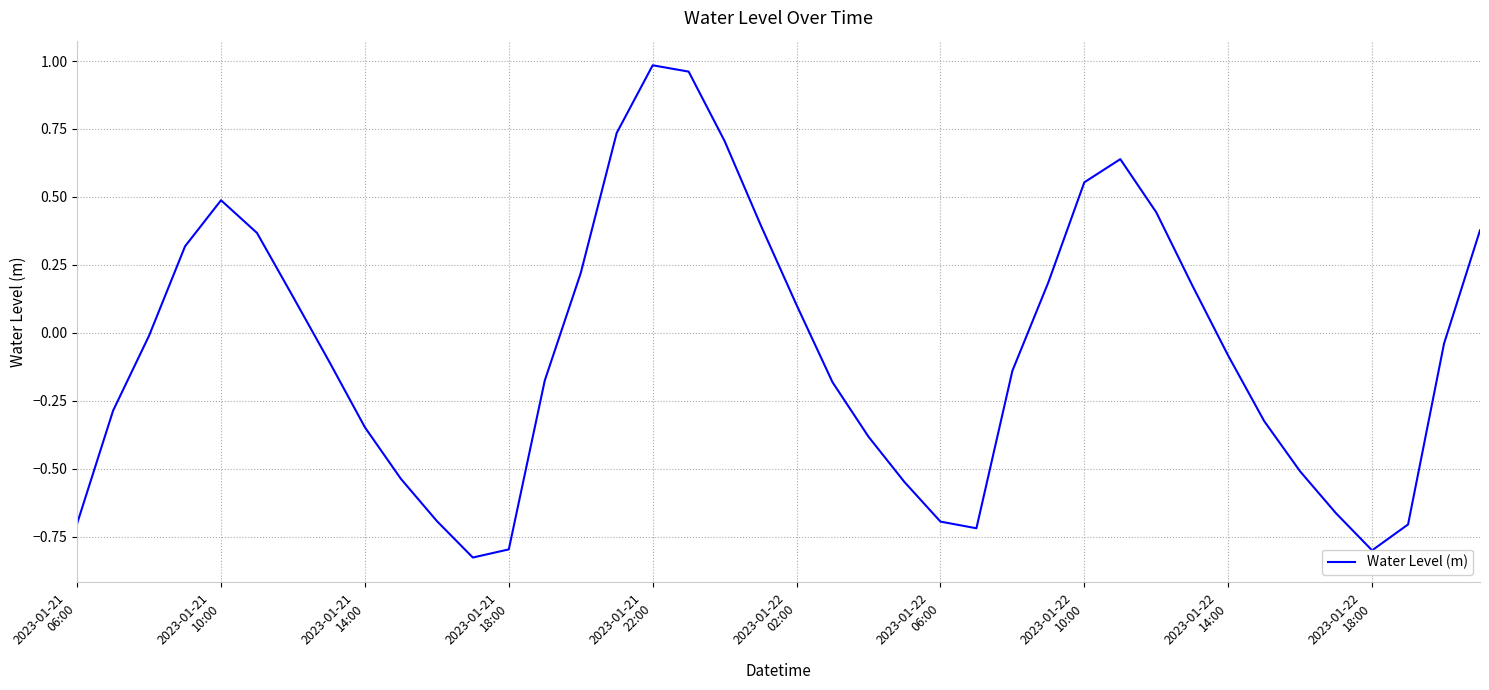

What is the difference between the maximum and minimum values?

1.8